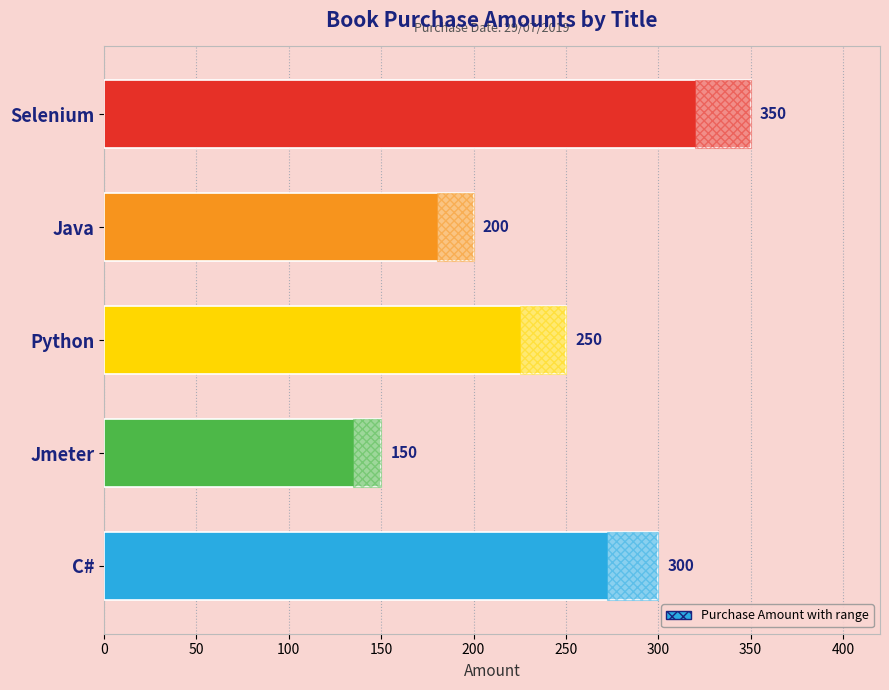

The value at Python is 250. True or false?

True